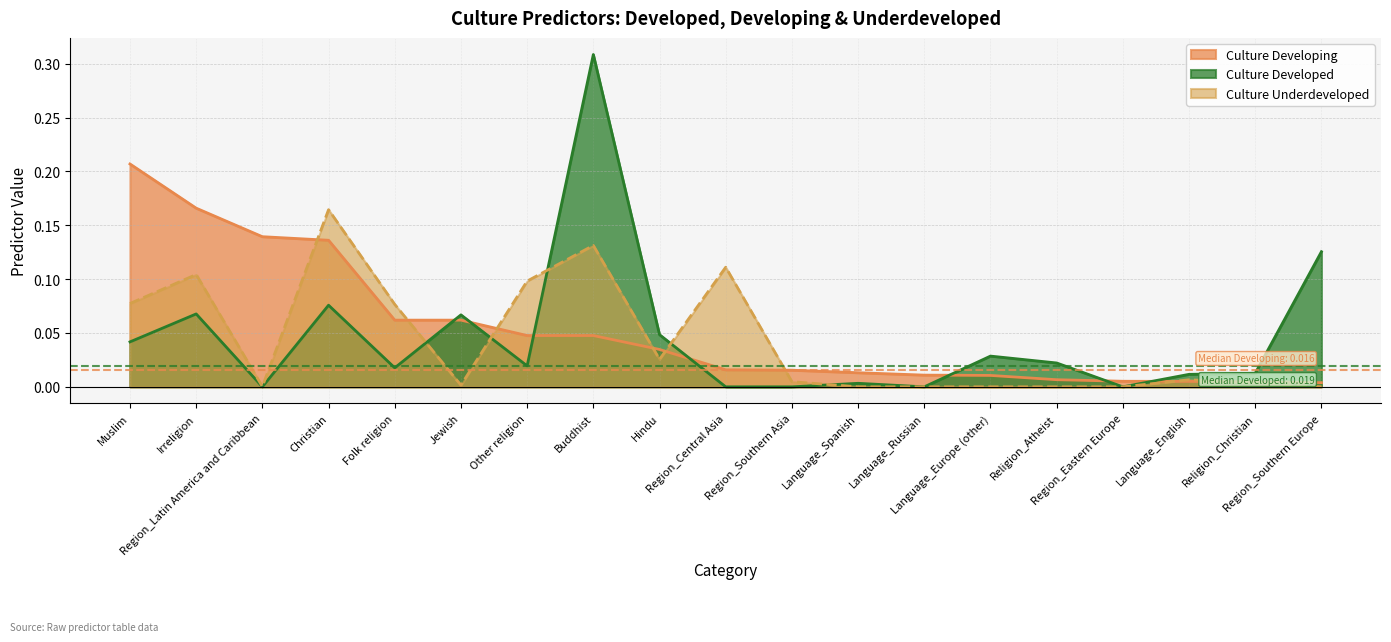

Which series has the largest total across all categories?

Culture Developing